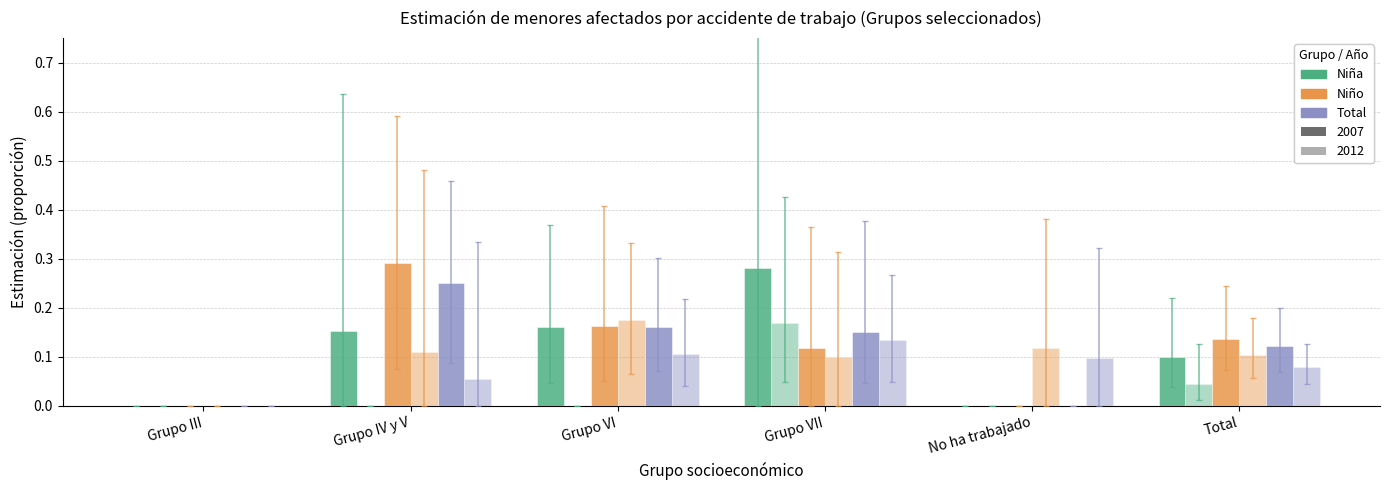

Count the number of data series in this chart.

6